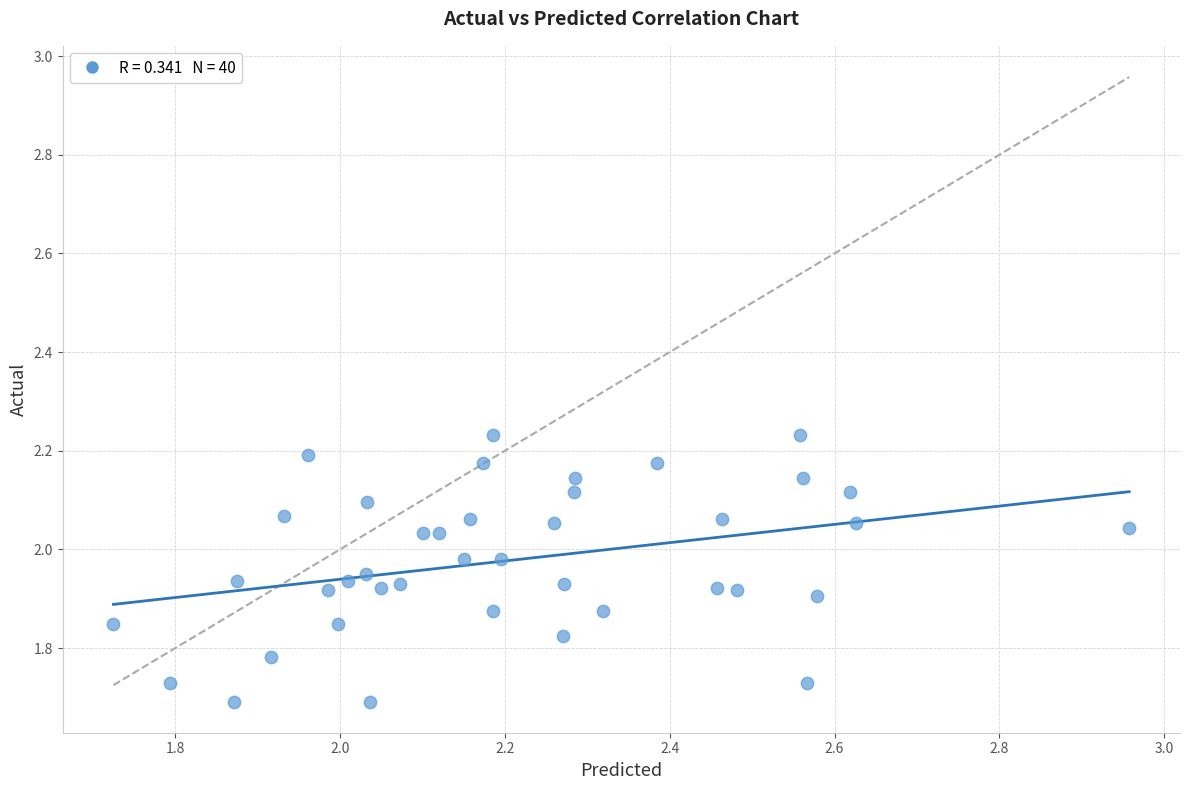

What is the range of X values (max minus min)?

1.2